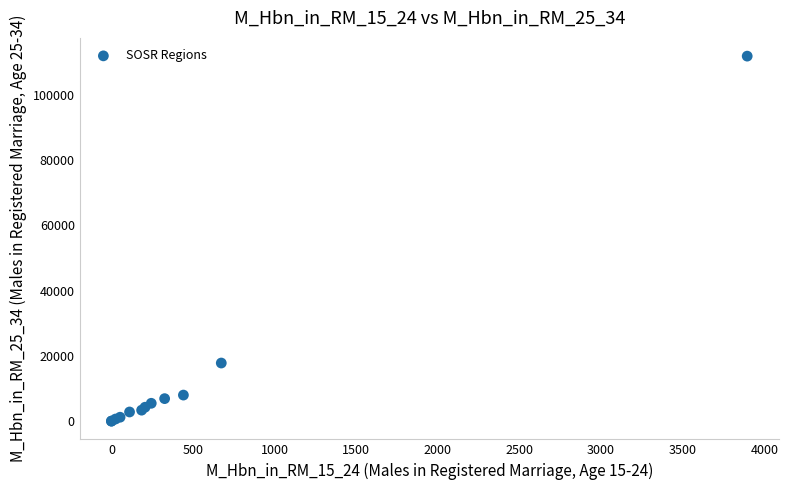

What Y value in the scatter plot is closest to 55897?

17791